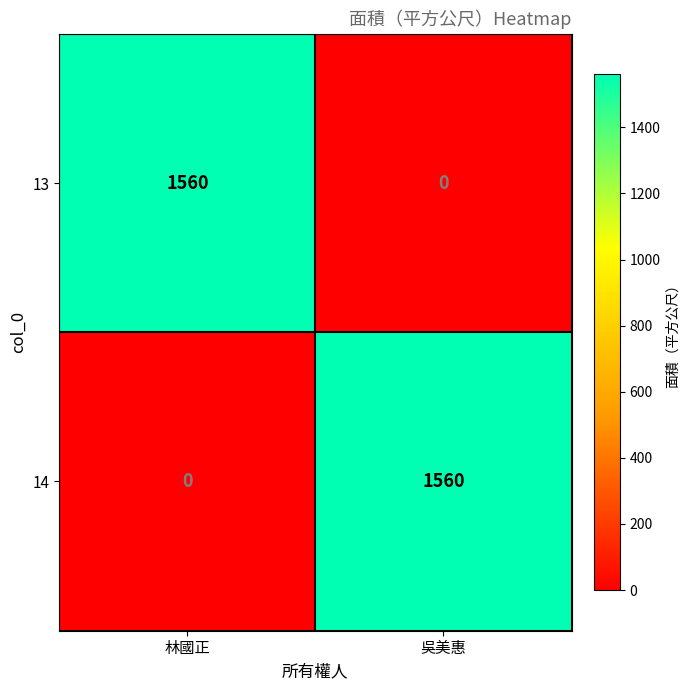

How many values in 13 are above zero?

1